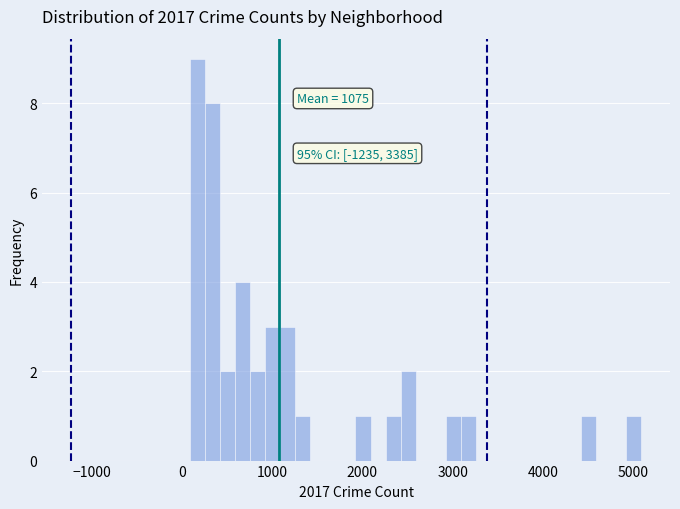

Read against the x-axis, roughly where is the centre of the tallest bar?

200